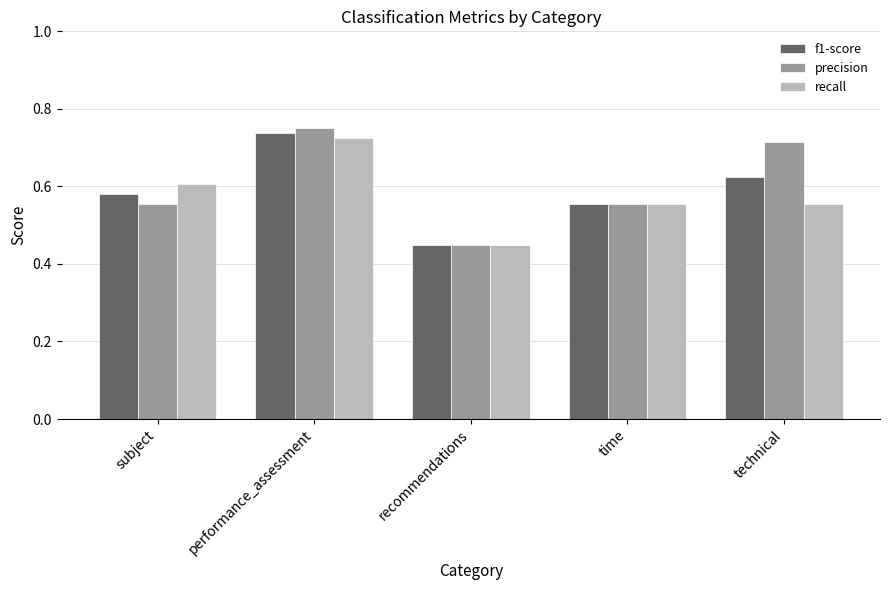

Which series changed the most between subject and technical?

precision